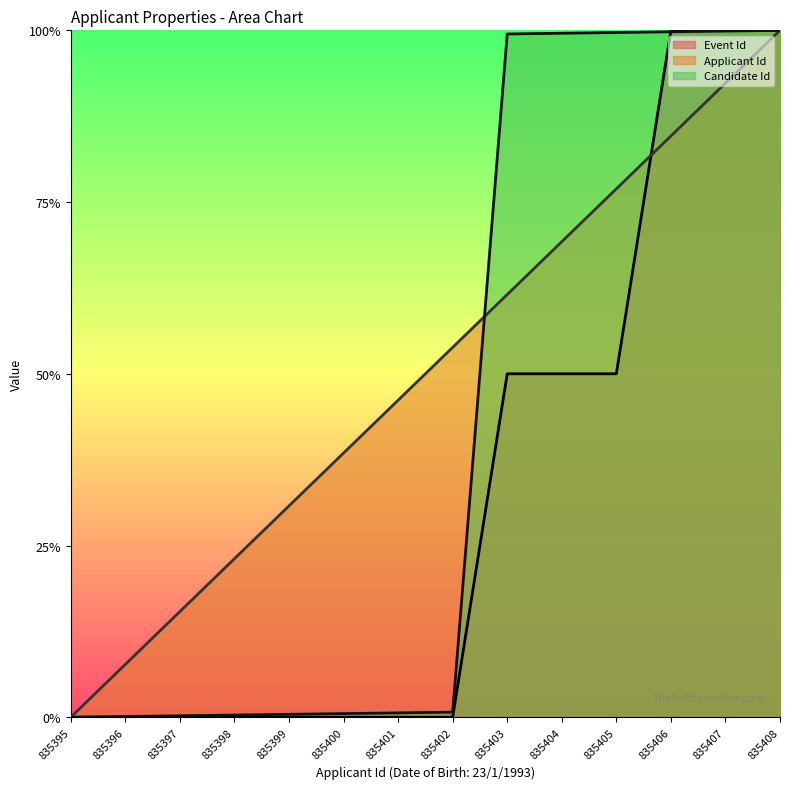

Which series has the widest spread of values?

Event Id